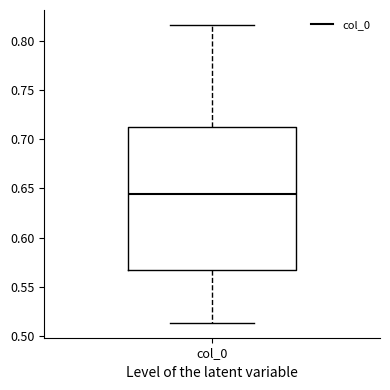

Transcribe this box plot: give where the median line is, the range the box spans, and where the two whiskers end, as read against the y-axis. The values are not printed on the chart, so give them approximately, as read against the axis.

median 0.645, box 0.565 to 0.710, whiskers 0.515 to 0.815